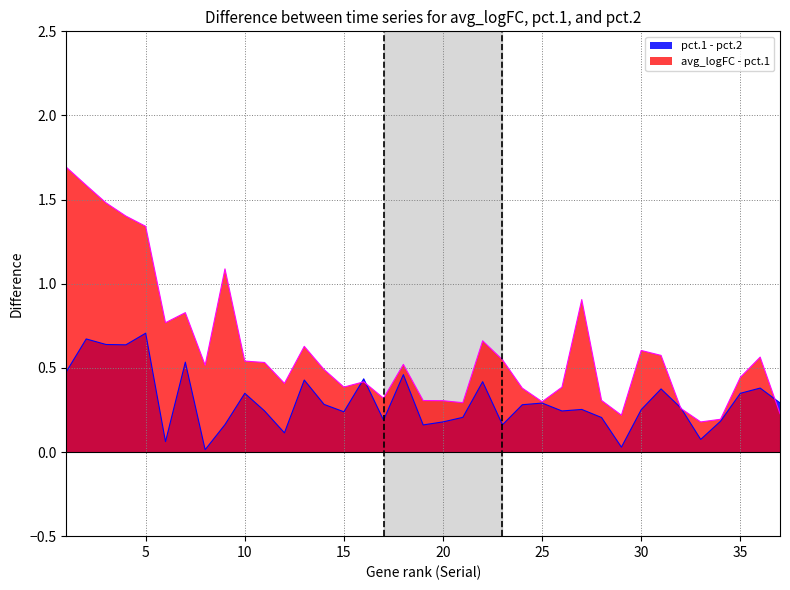

What are all the series names shown in the legend?

pct.1 - pct.2, avg_logFC - pct.1